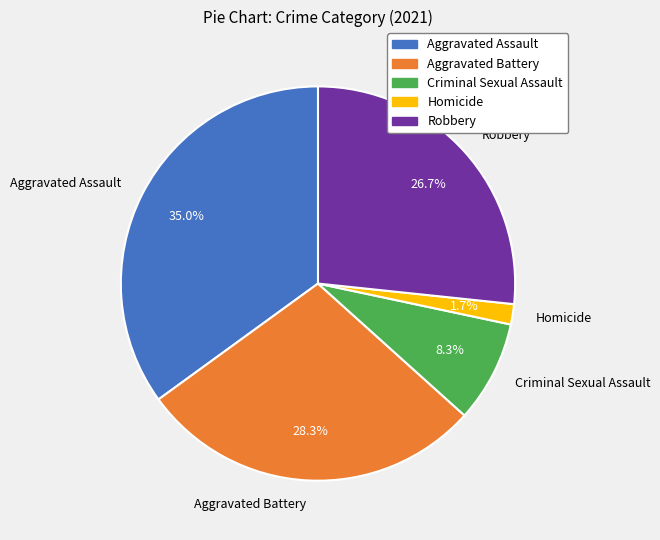

The Criminal Sexual Assault slice represents 8% of the pie. True or false?

True